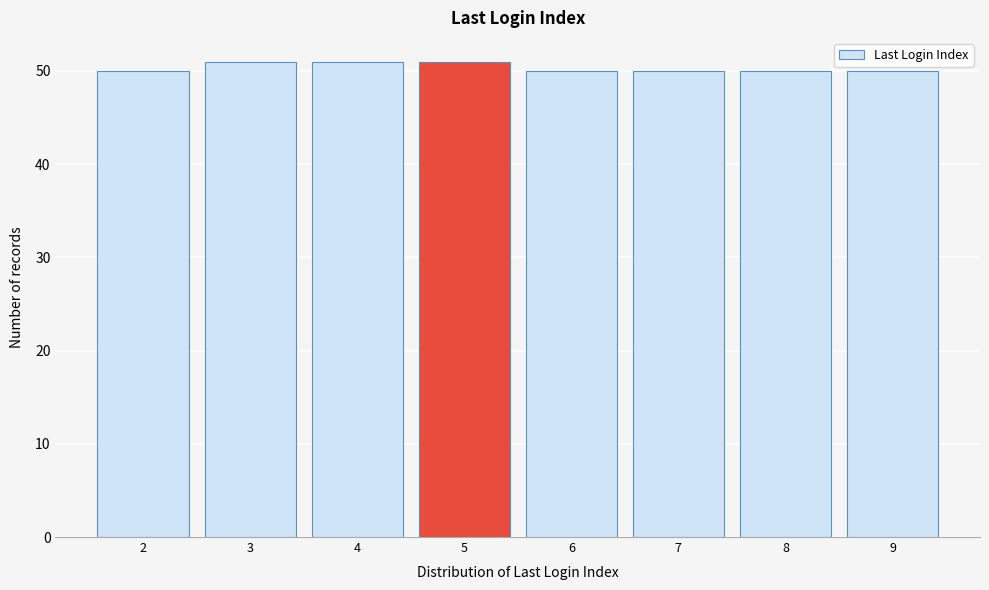

Reading left to right, transcribe this chart: for each bar, give the range it covers on the x-axis and its height. The values are not printed on the chart, so give them approximately, as read against the axis.

1.5 to 2.5: 50
2.5 to 3.5: 51
3.5 to 4.5: 51
4.5 to 5.5: 51
5.5 to 6.5: 50
6.5 to 7.5: 50
7.5 to 8.5: 50
8.5 to 9.5: 50